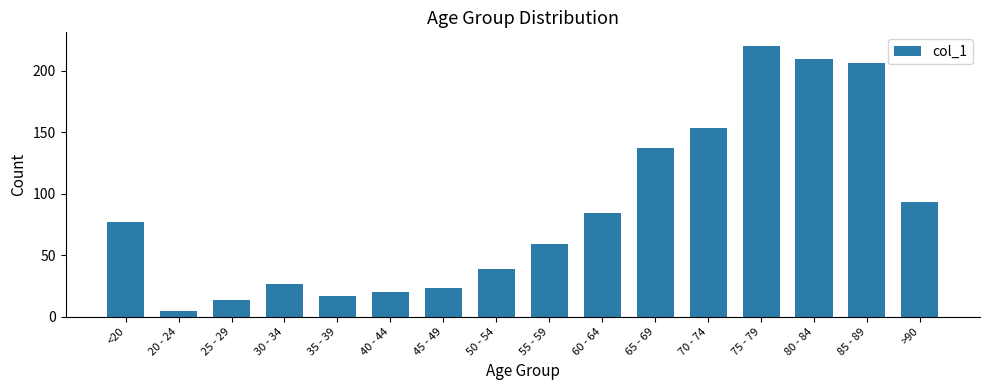

What position from the left is 25 - 29?

3